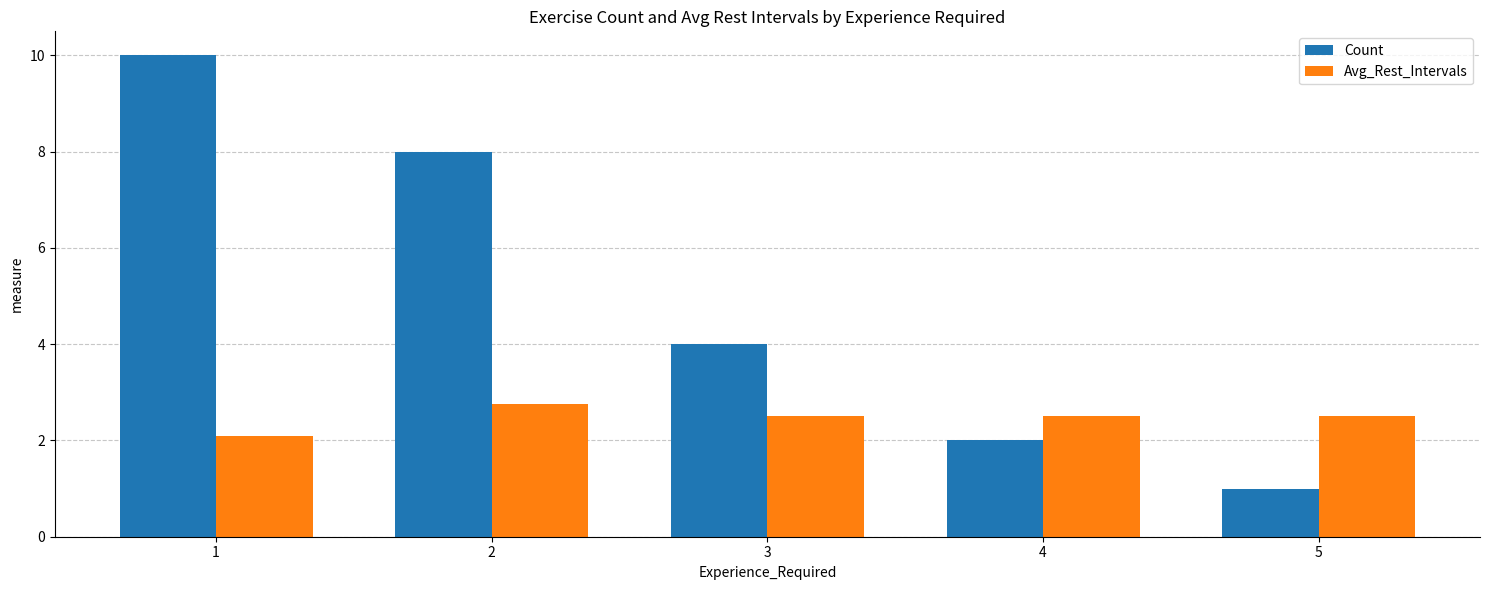

Is the value of Count at 4 greater than the value of Avg_Rest_Intervals at 3?

No